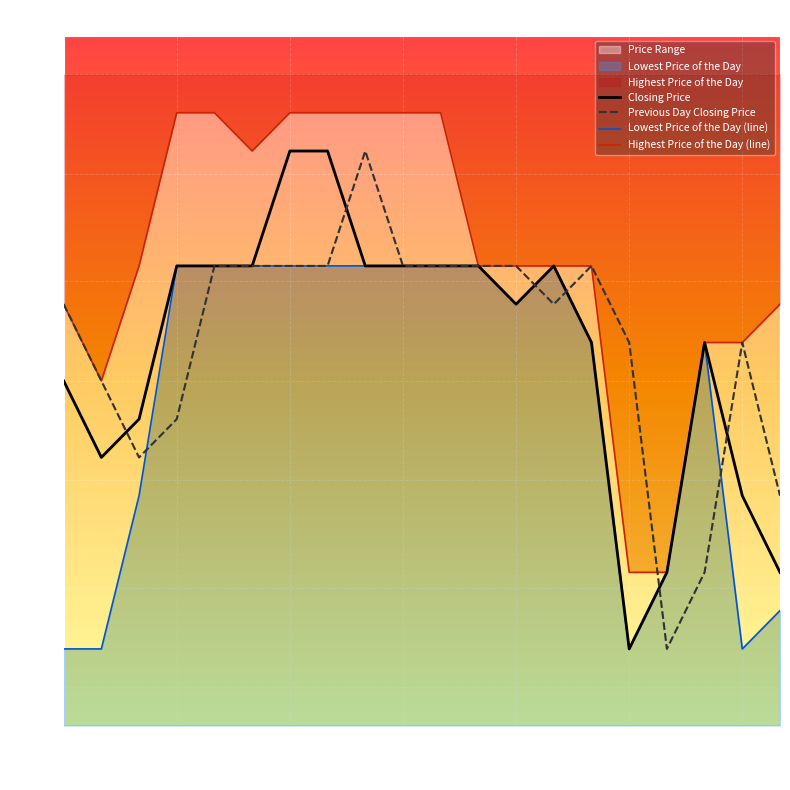

Which series has the largest range (max minus min)?

Closing Price